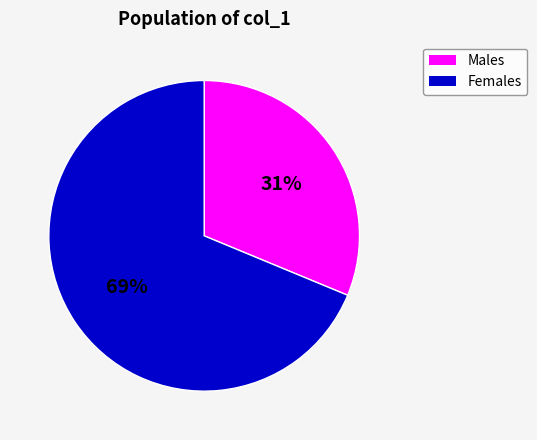

To the nearest percent, what is the average slice percentage?

50%